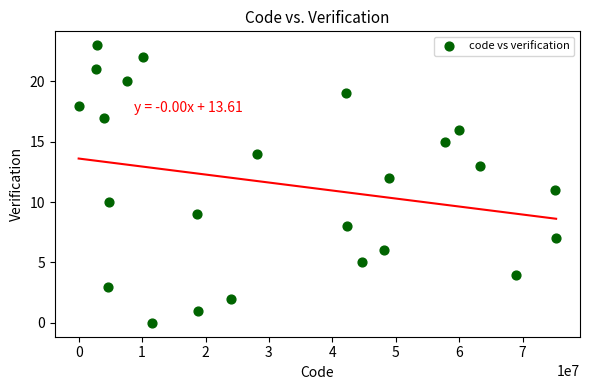

What is the range of X values (max minus min)?

75280900